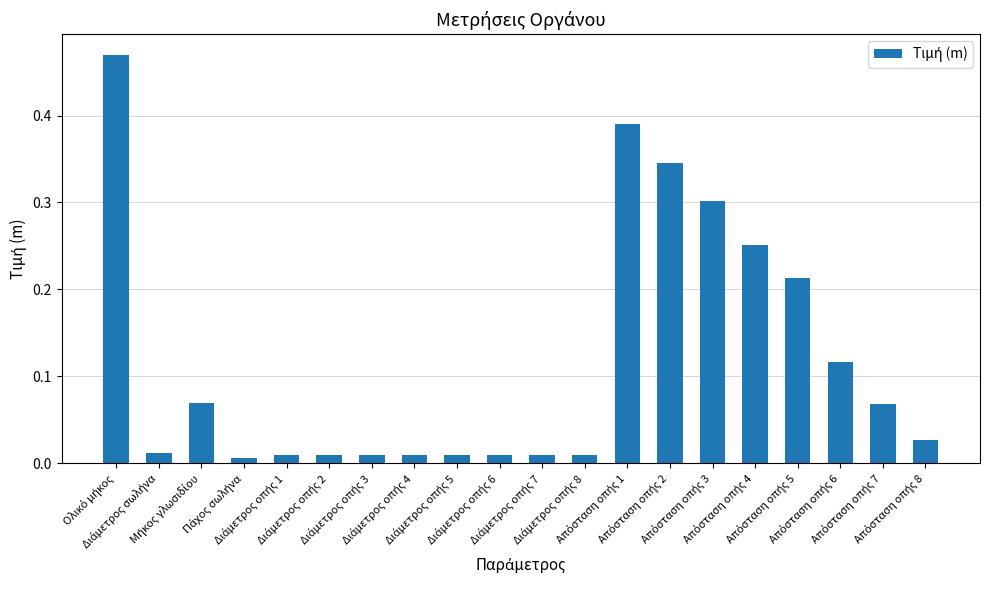

What is the sum of all values?

2.4